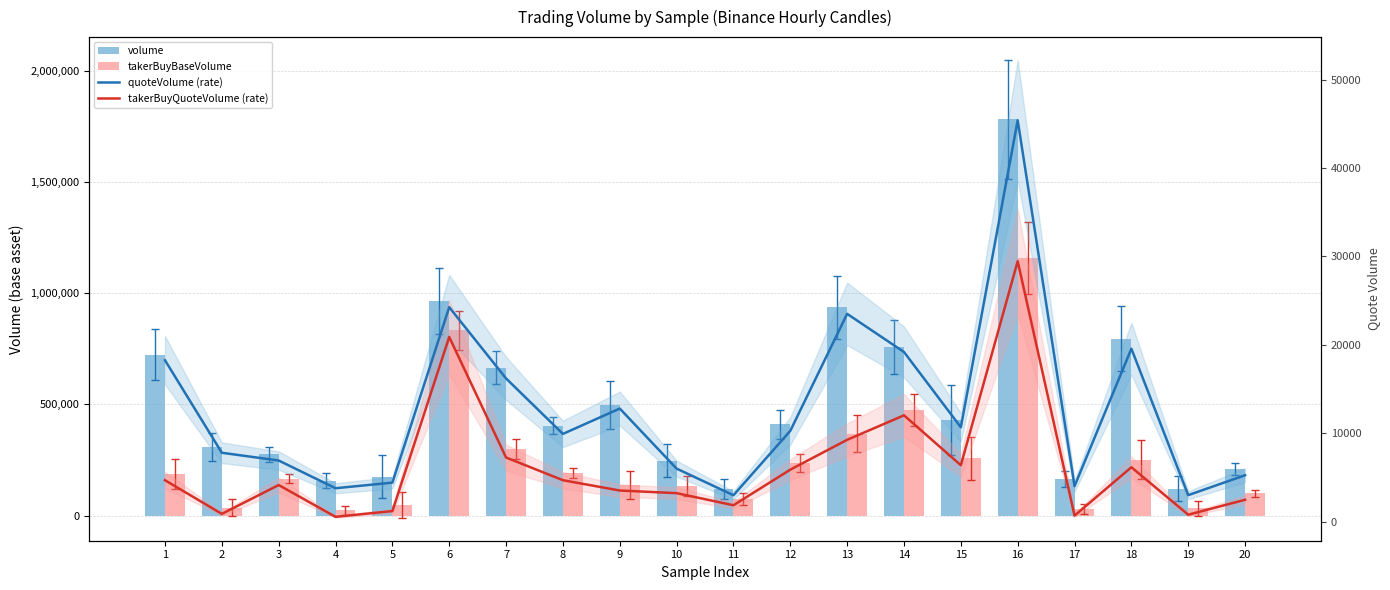

Reading left to right, list all the values displayed in this chart.

volume: 1=724139.4	2=308016.1	3=275414.6	4=156015.9	5=174484.8	6=966765.9	7=666072.8	8=404334.5	9=498478.5	10=245991.9	11=119522.6	12=411118.8	13=937552.8	14=760203.3	15=429737.3	16=1782834.4	17=164841.2	18=795158.9	19=119670.8	20=210160.0
takerBuyBaseVolume: 1=185917.4	2=35466.3	3=165127.5	4=23246.0	5=47809.1	6=832848.0	7=298651.2	8=191457.5	9=137202.3	10=132500.3	11=74479.4	12=235273.7	13=368633.4	14=476019.1	15=257030.4	16=1159591.5	17=28639.4	18=250639.3	19=31879.6	20=99416.0
quoteVolume (rate): 1=18270.0	2=7809.4	3=6932.6	4=3799.6	5=4431.8	6=24267.8	7=16211.5	8=9941.8	9=12808.0	10=6017.1	11=3007.7	12=10290.2	13=23513.6	14=19198.9	15=10692.5	16=45402.6	17=4037.2	18=19576.9	19=3018.0	20=5268.4
takerBuyQuoteVolume (rate): 1=4705.6	2=900.1	3=4161.0	4=566.5	5=1216.8	6=20898.5	7=7272.5	8=4706.9	9=3539.7	10=3243.8	11=1875.4	12=5900.2	13=9272.8	14=12041.7	15=6399.8	16=29465.7	17=704.5	18=6172.3	19=806.1	20=2494.8